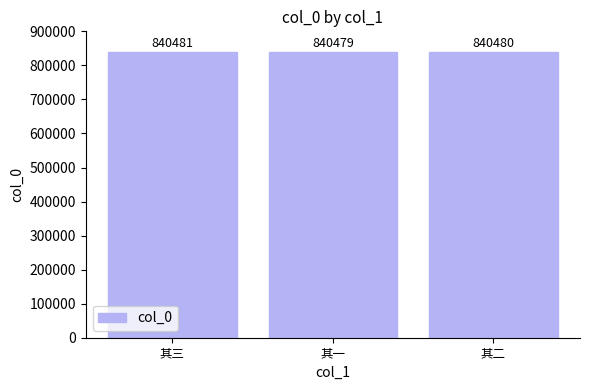

Which label corresponds to the smallest value in the chart?

其一